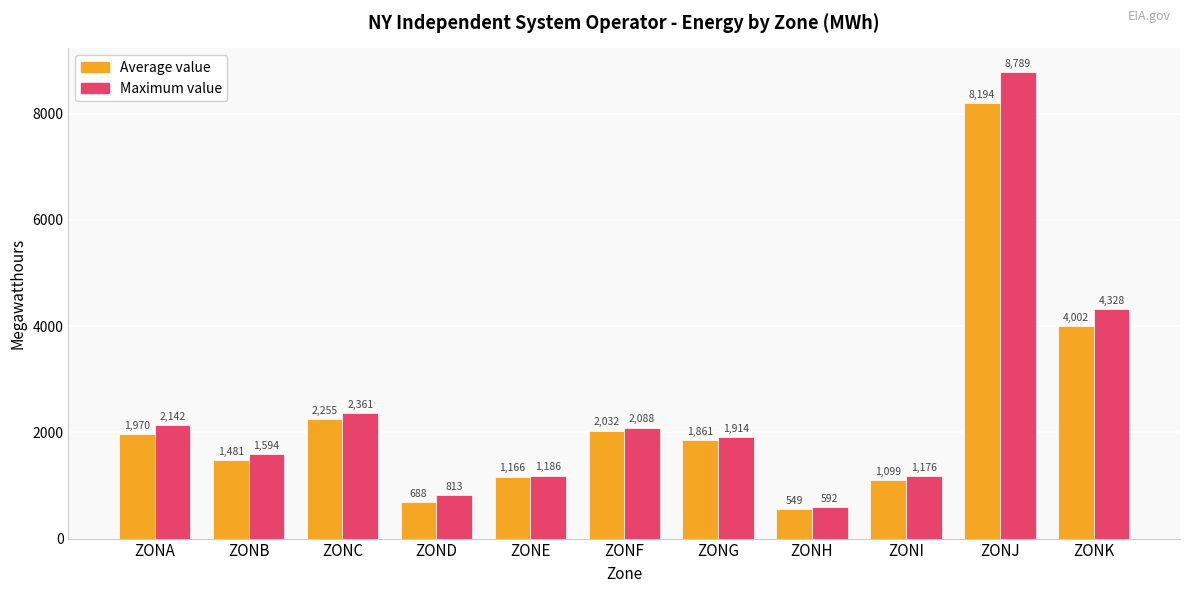

How many bars are there in each group?

2